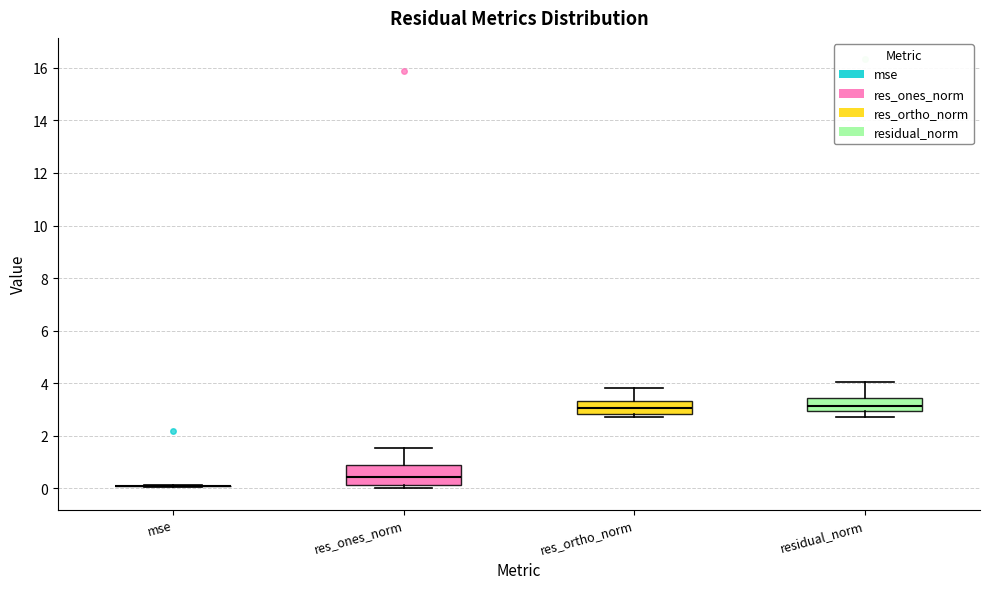

Reading left to right, transcribe this box plot: for each box, give where its median line is, the range the box spans, and where its two whiskers end, as read against the y-axis. The values are not printed on the chart, so give them approximately, as read against the axis.

mse: box collapsed to a line at 0.0, whiskers 0.0 to 0.2
res_ones_norm: median 0.4, box 0.2 to 0.8, whiskers 0.0 to 1.6
res_ortho_norm: median 3.0, box 2.8 to 3.4, whiskers 2.6 to 3.8
residual_norm: median 3.2, box 3.0 to 3.4, whiskers 2.8 to 4.0